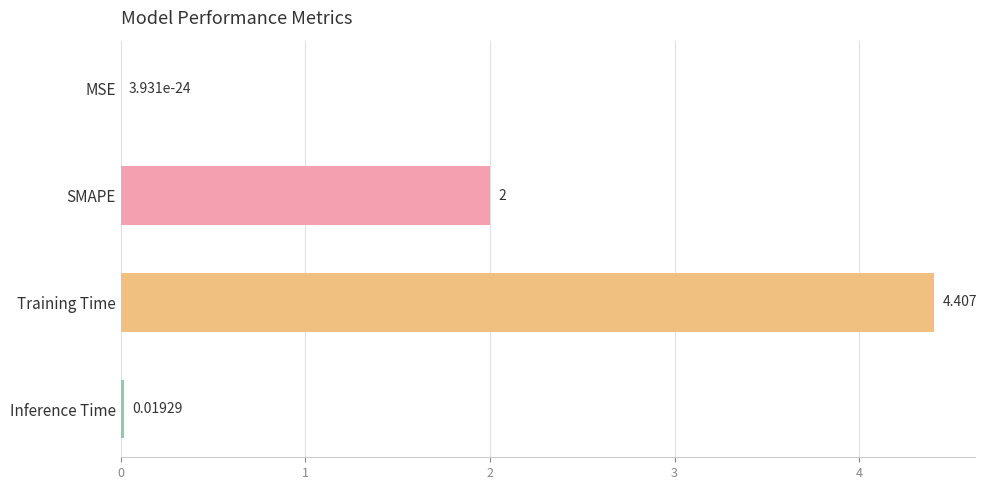

Where is the data nearest to the value 2?

SMAPE